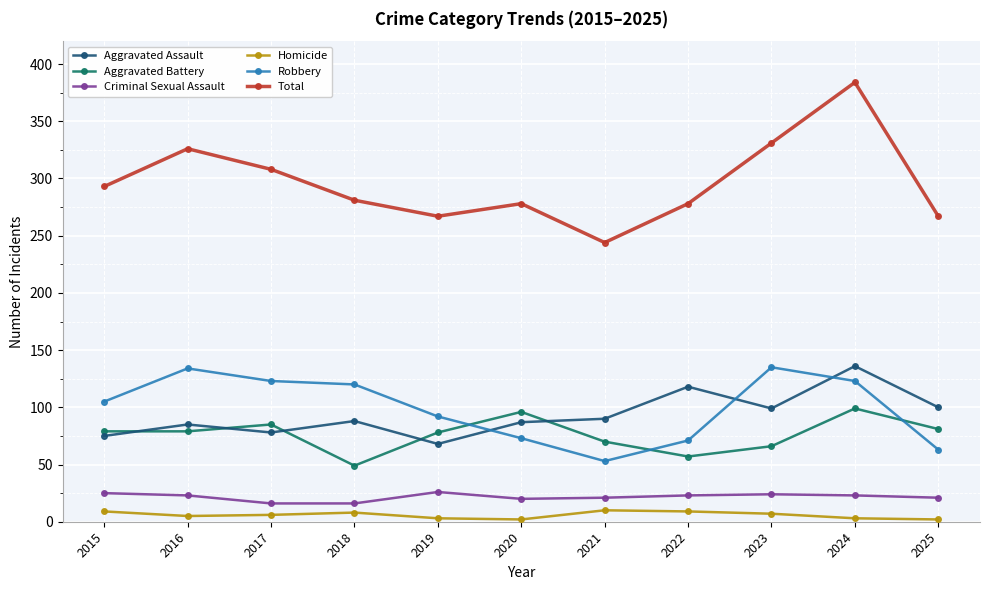

True or false: Total has a value of 267 at 2019.

True